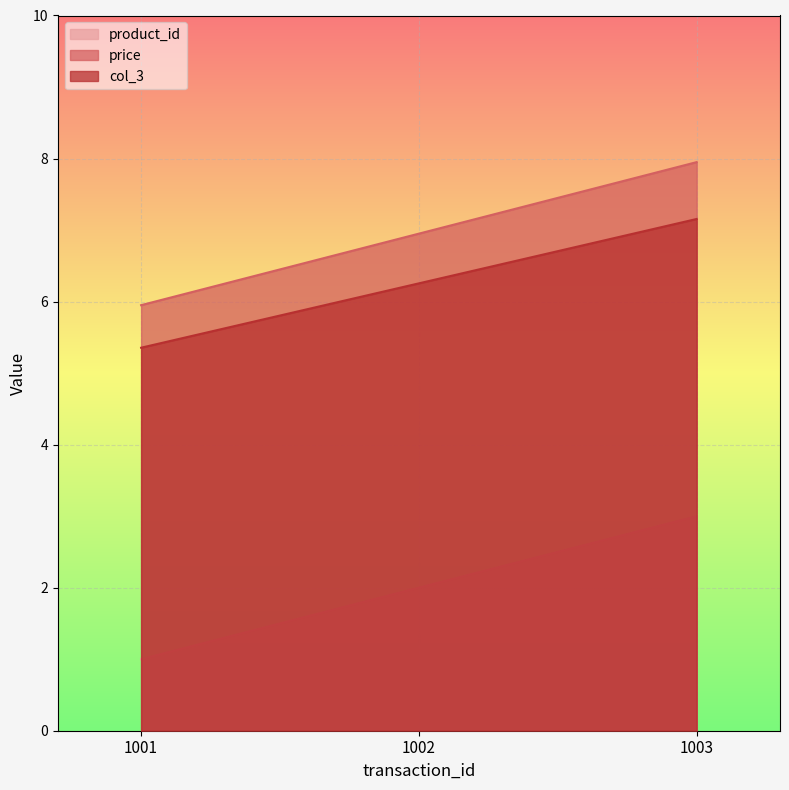

What is the difference between the maximum and minimum values in the col_3 series?

1.8